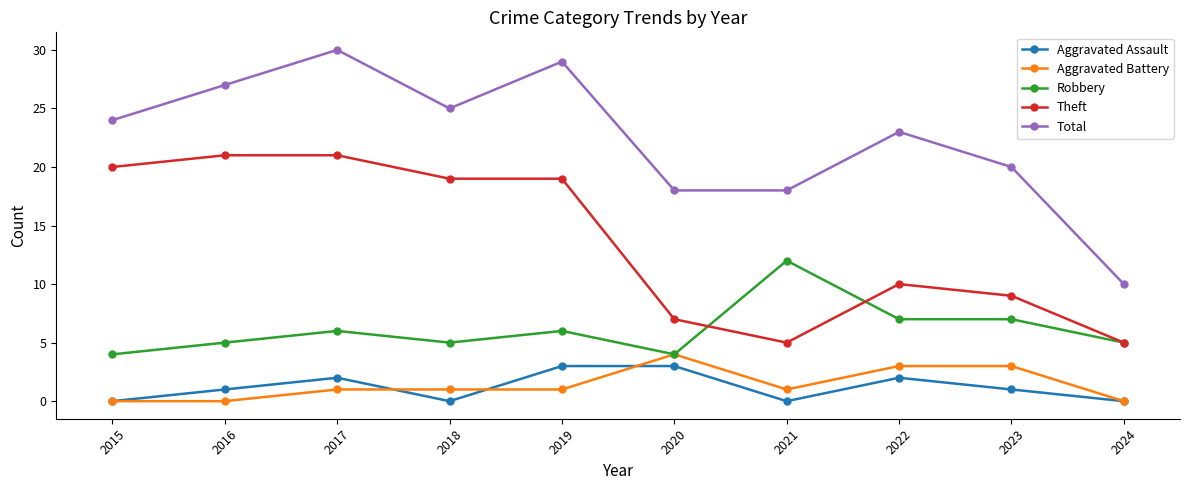

What is the sum of all Aggravated Assault values?

12